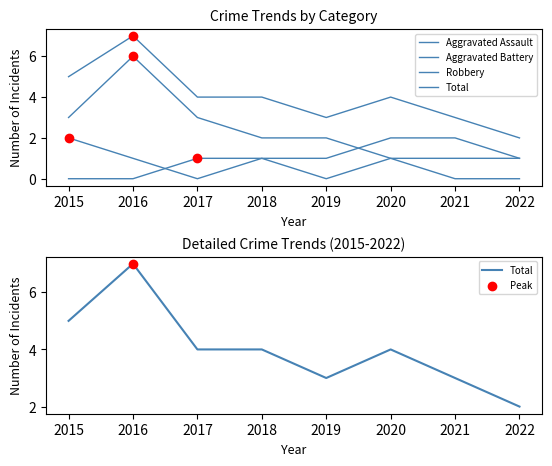

Is the value of Aggravated Battery at 2020 greater than the value of Total at 2020?

No